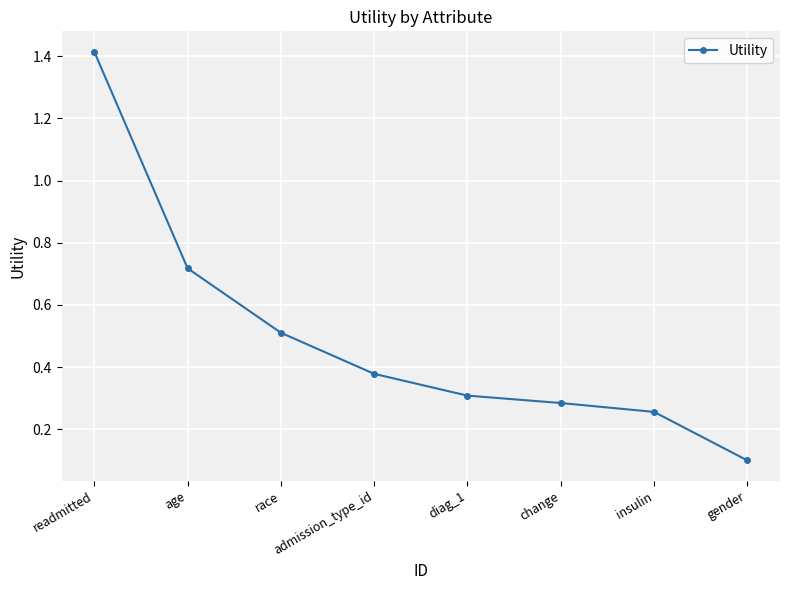

At which category does the chart reach its minimum across all series?

gender